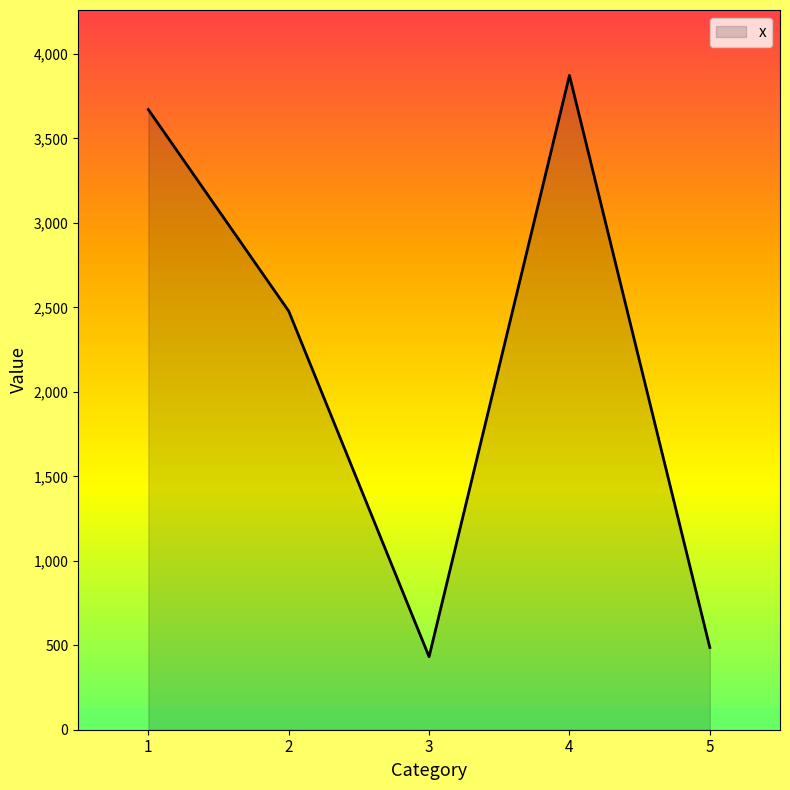

What is the average value?

2188